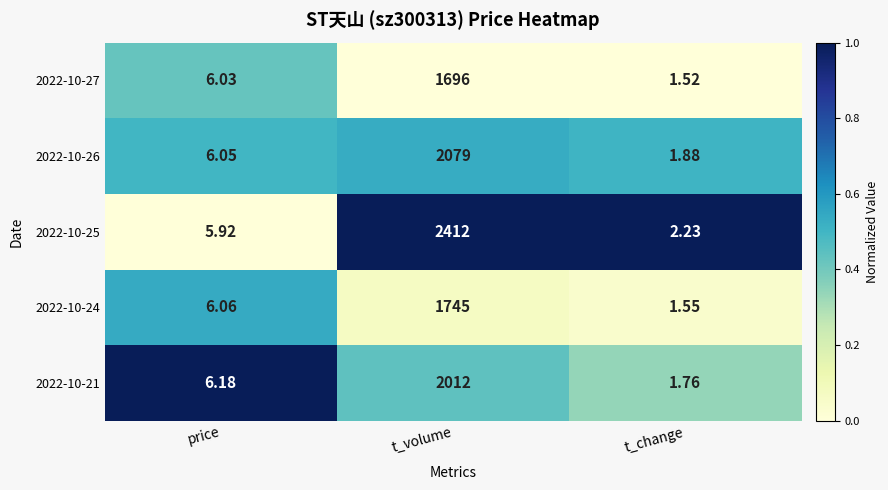

Is the value of 2022-10-21 at price greater than the value of 2022-10-24 at t_change?

Yes